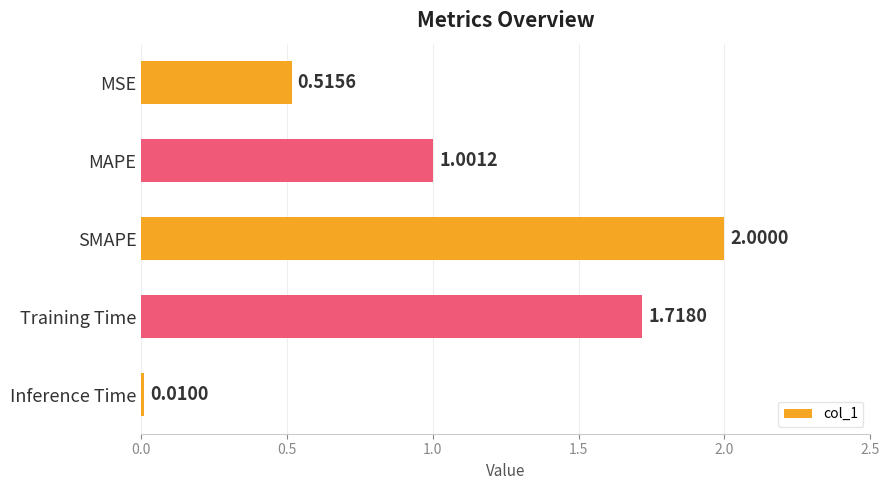

What is the difference between the second highest and second lowest values?

1.2